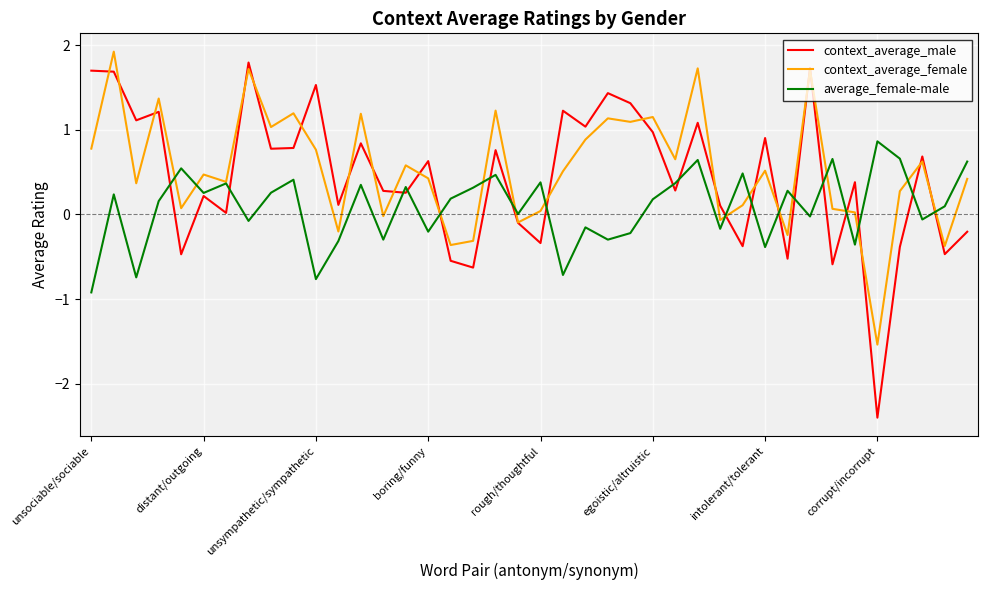

What is the highest value of the context_average_male series?

1.8